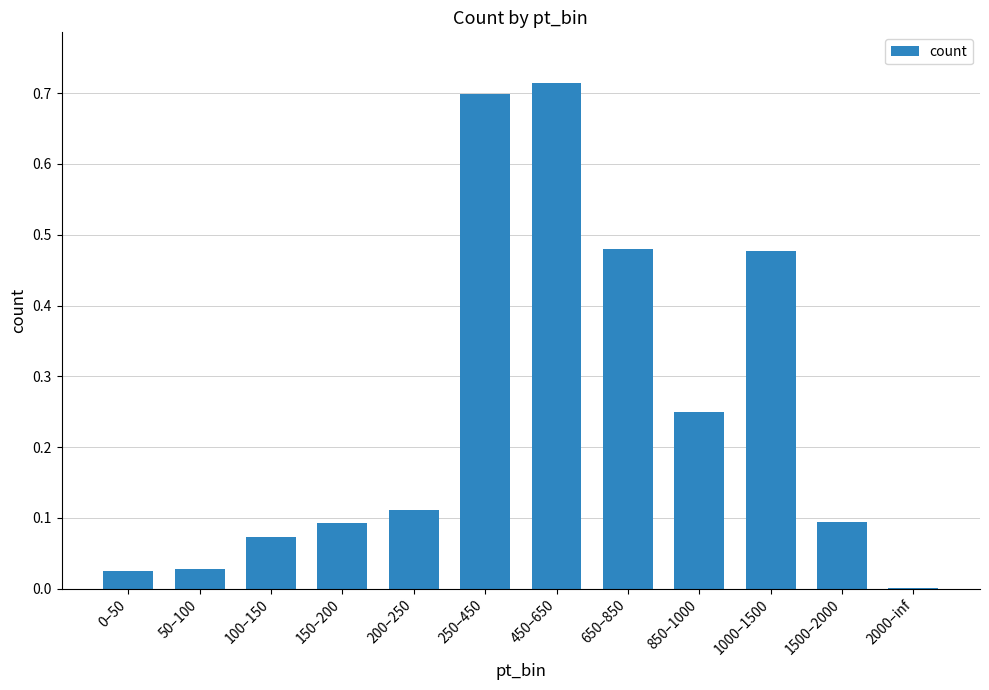

What is the sum of all values?

3.0